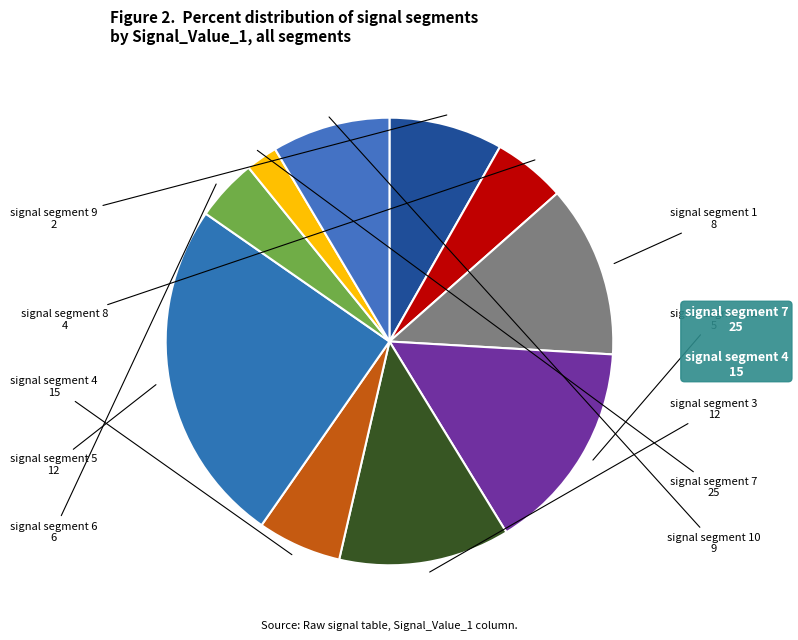

Combined, do signal segment 8 and signal segment 4 account for over 50%?

No